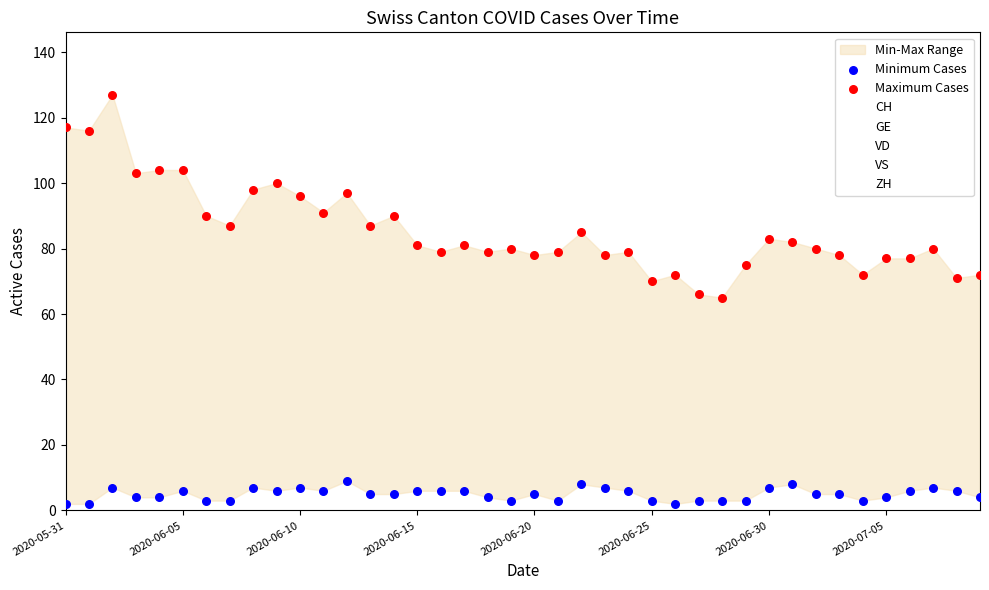

Is the value of GE at 2020-06-25 greater than the value of ZH at 2020-06-02?

No